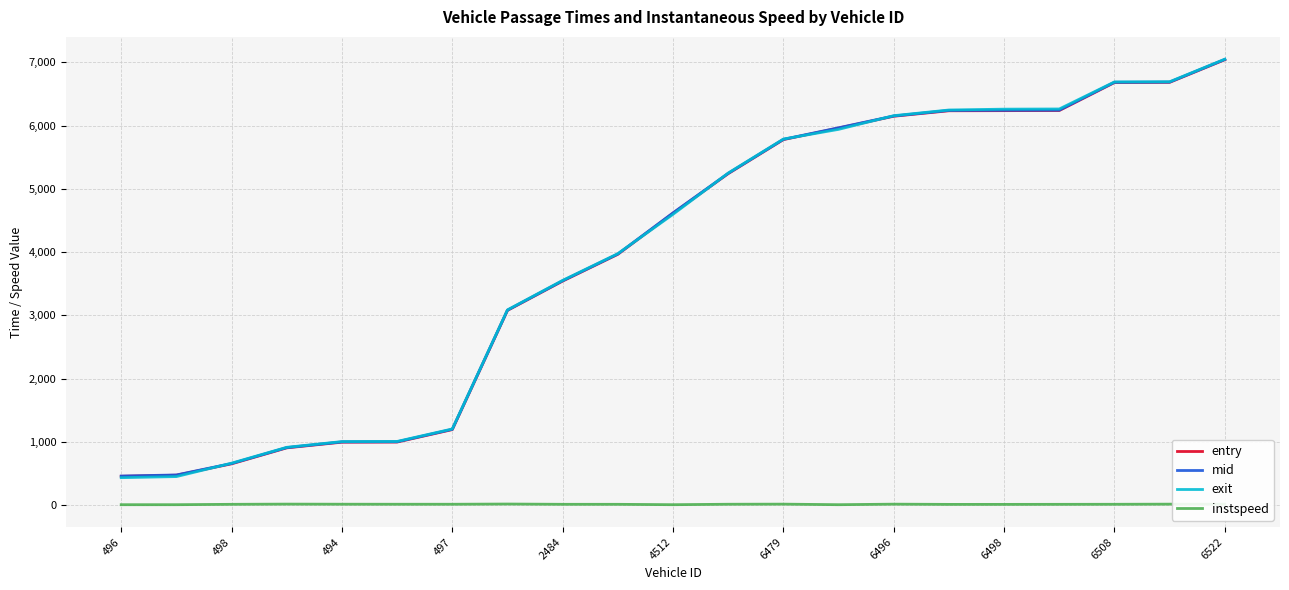

What is the lowest value of the entry series?

453.9